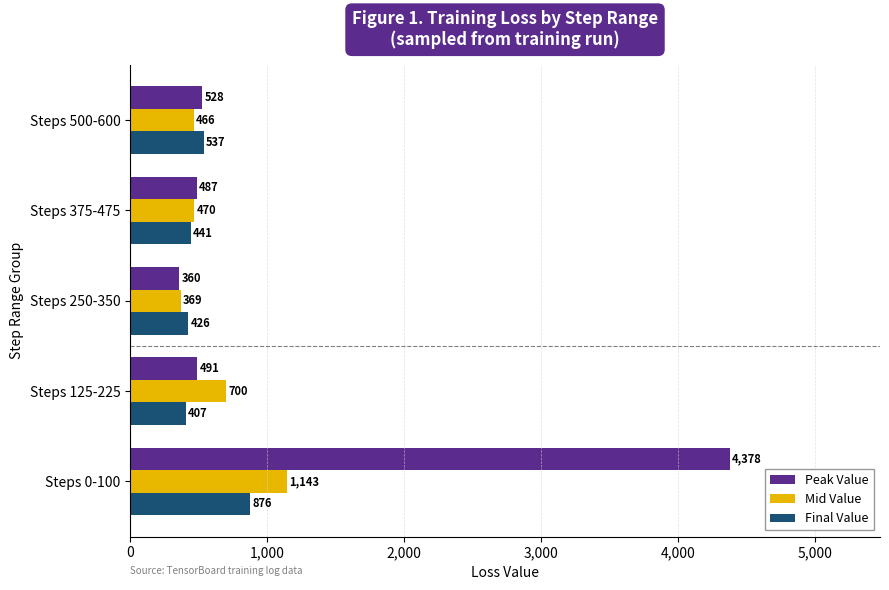

True or false: Mid Value has a value of 700.2 at Steps 125-225.

True